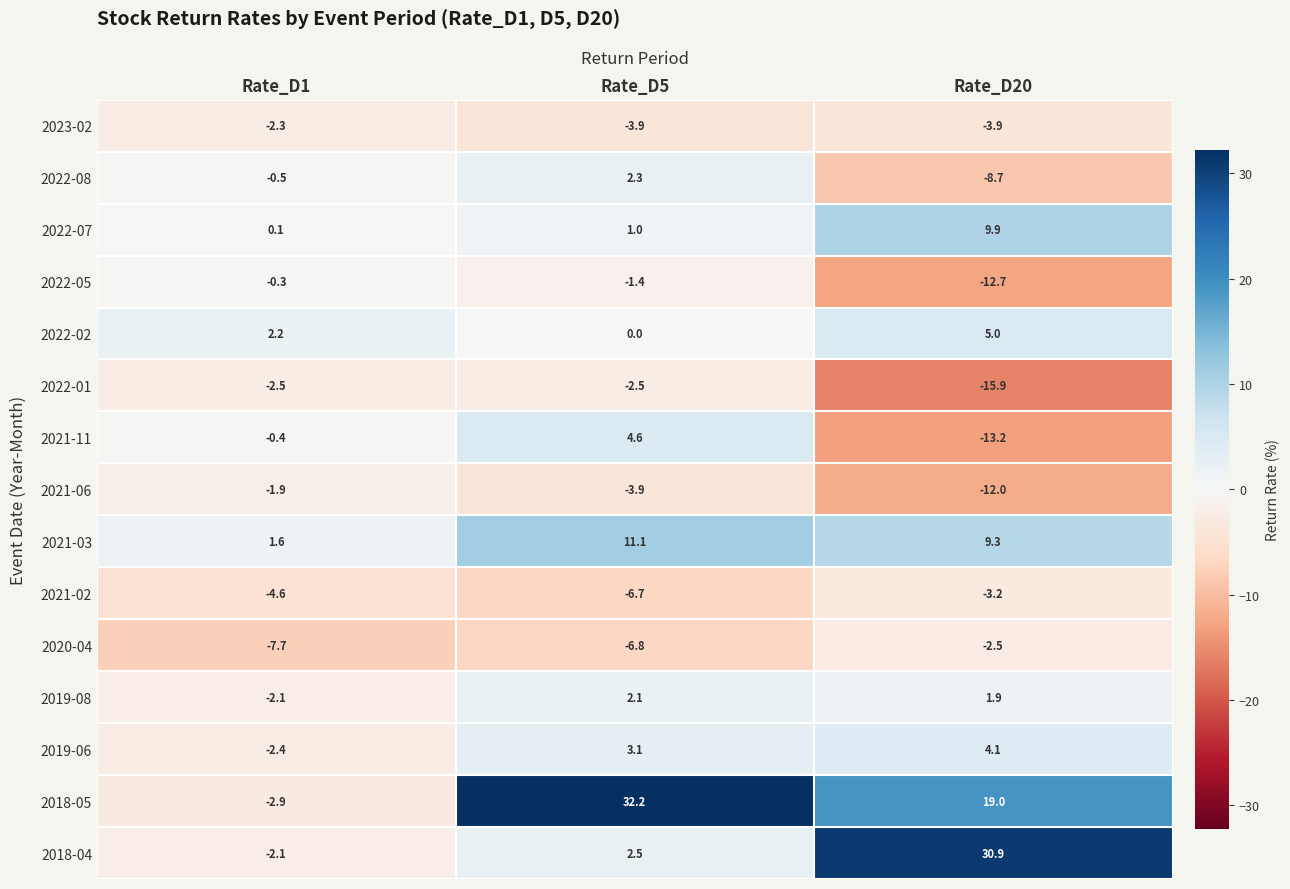

Rank the series at Rate_D20 from lowest to highest value.

2022-01, 2021-11, 2022-05, 2021-06, 2022-08, 2023-02, 2021-02, 2020-04, 2019-08, 2019-06, 2022-02, 2021-03, 2022-07, 2018-05, 2018-04